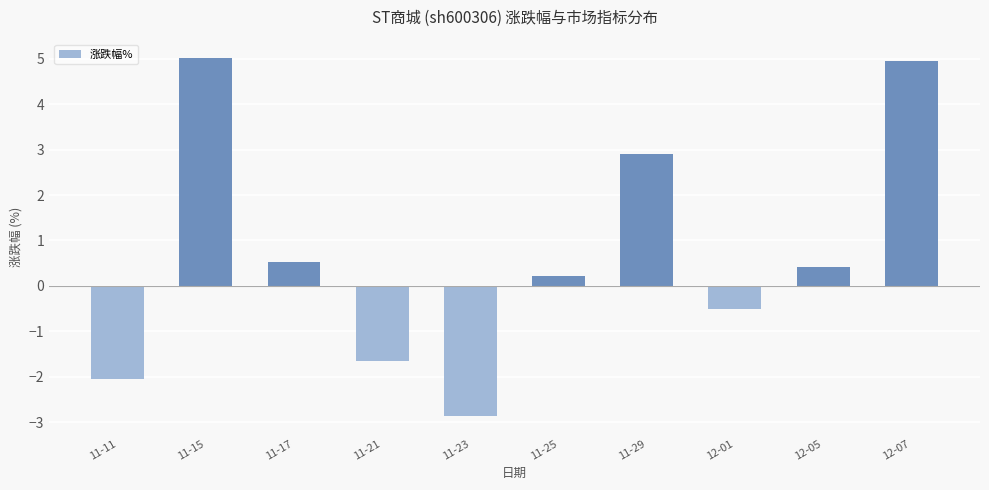

The chart shows a value of 0.2 at 11-25. True or false?

True